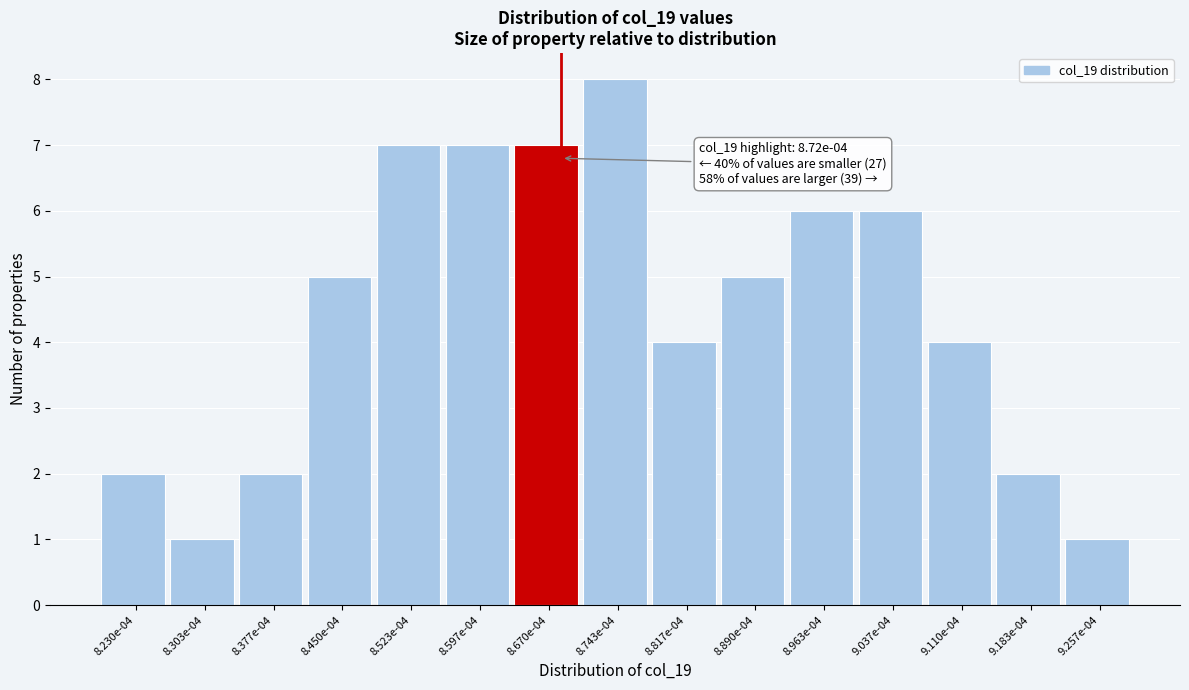

Reading left to right, transcribe all the data shown in this chart.

2	1	2	5	7	7	7	8	4	5	6	6	4	2	1